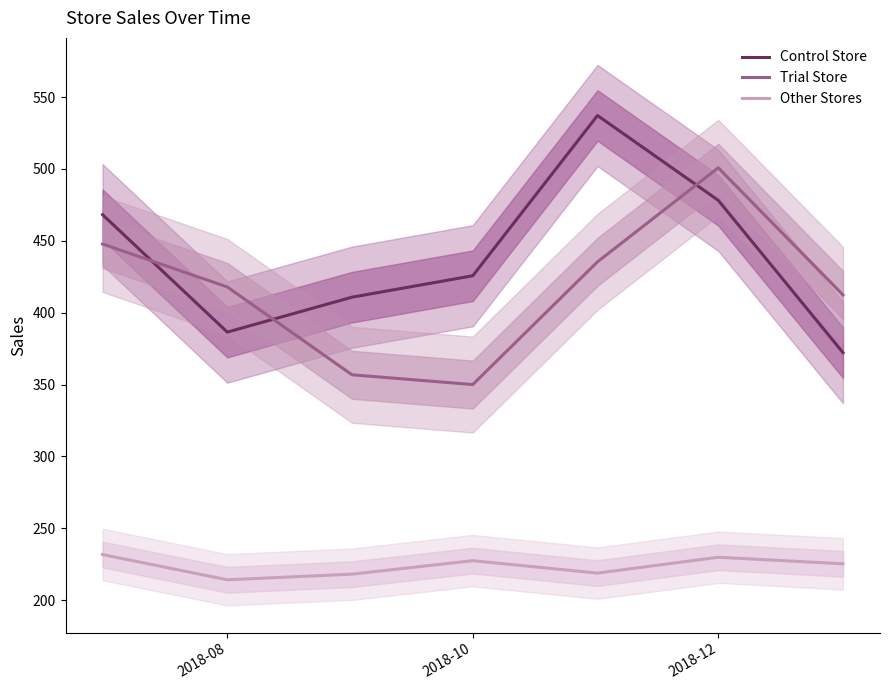

What value does the Control Store series have at 2018-08?

386.5